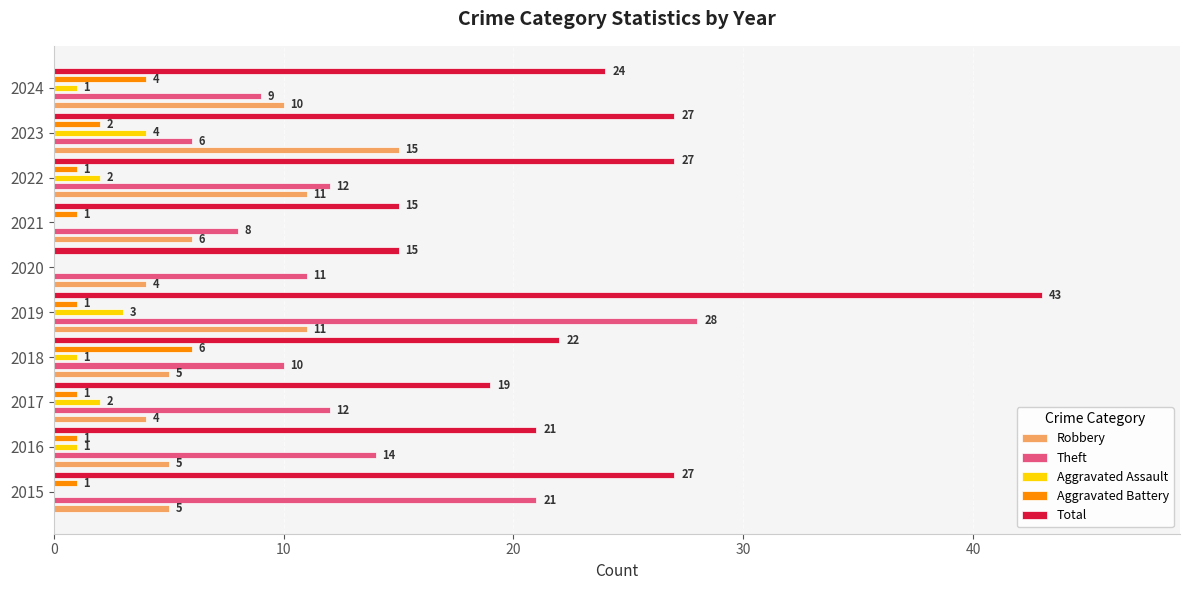

Is the value of Theft at 2018 greater than the value of Aggravated Battery at 2021?

Yes